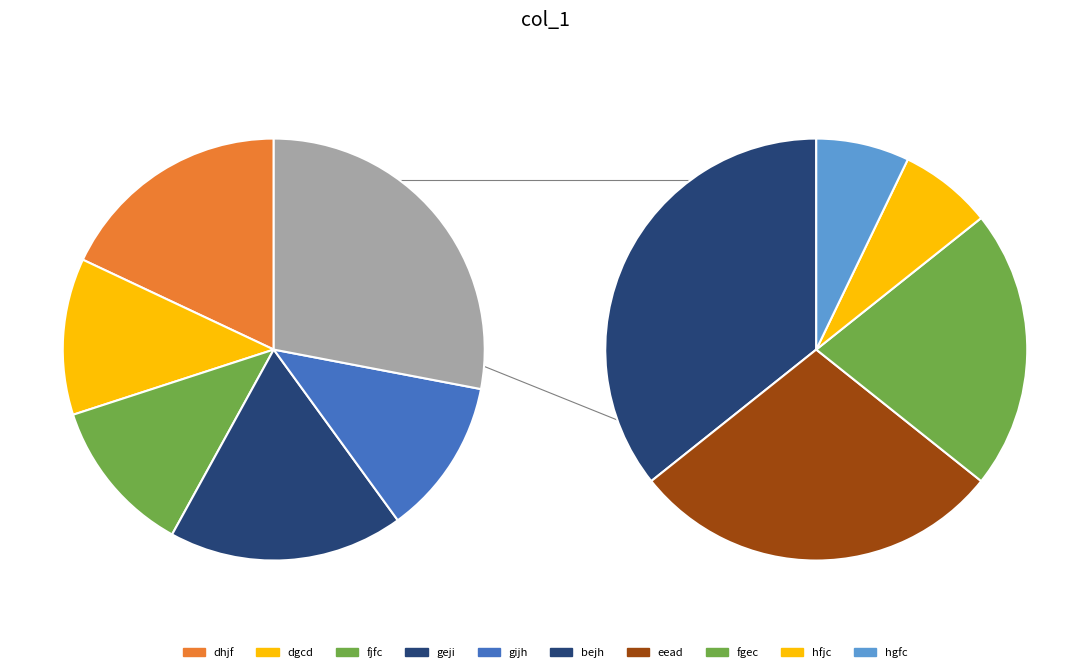

To the nearest percent, what portion does hgfc represent?

2%